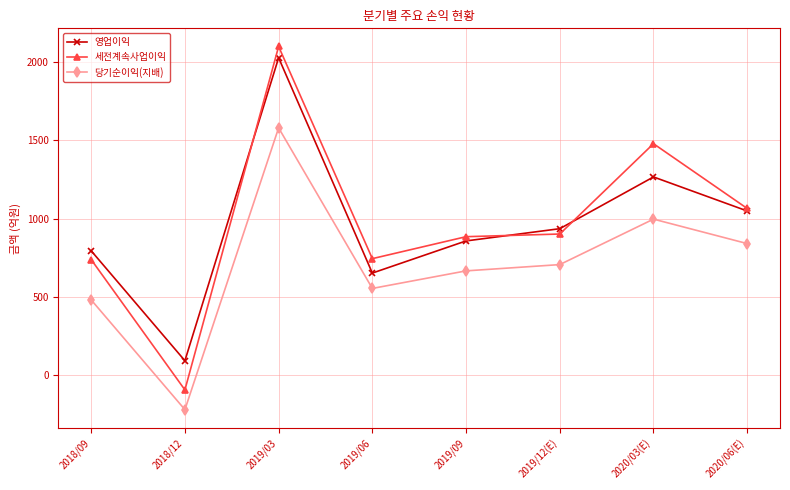

Between 2019/12(E) and 2020/03(E), which series saw the biggest shift?

세전계속사업이익